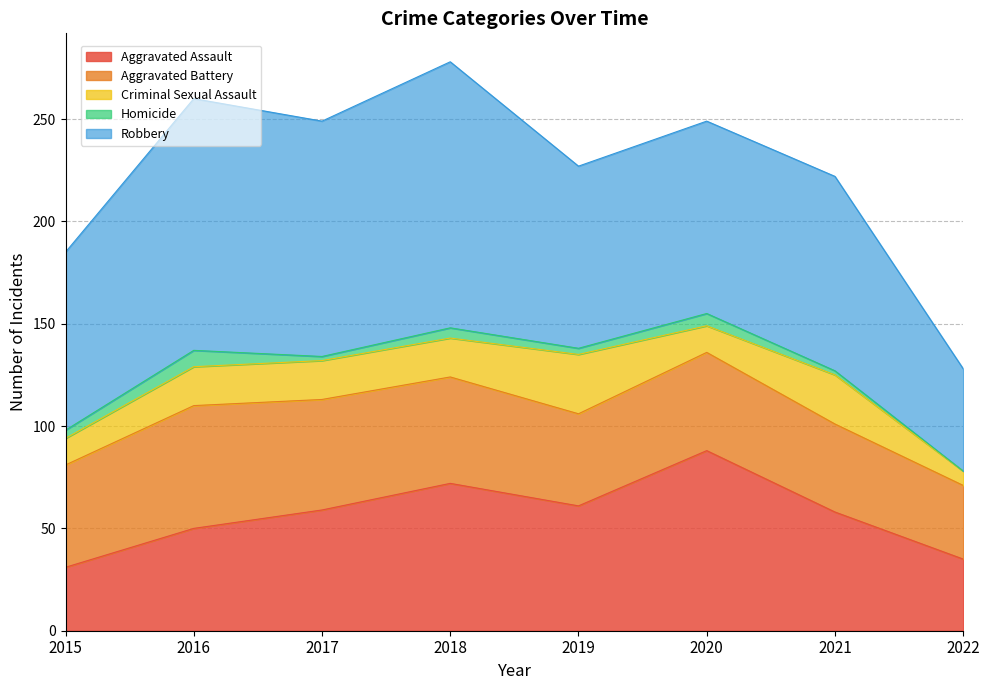

What is the difference between the maximum and minimum values in the Aggravated Assault series?

57